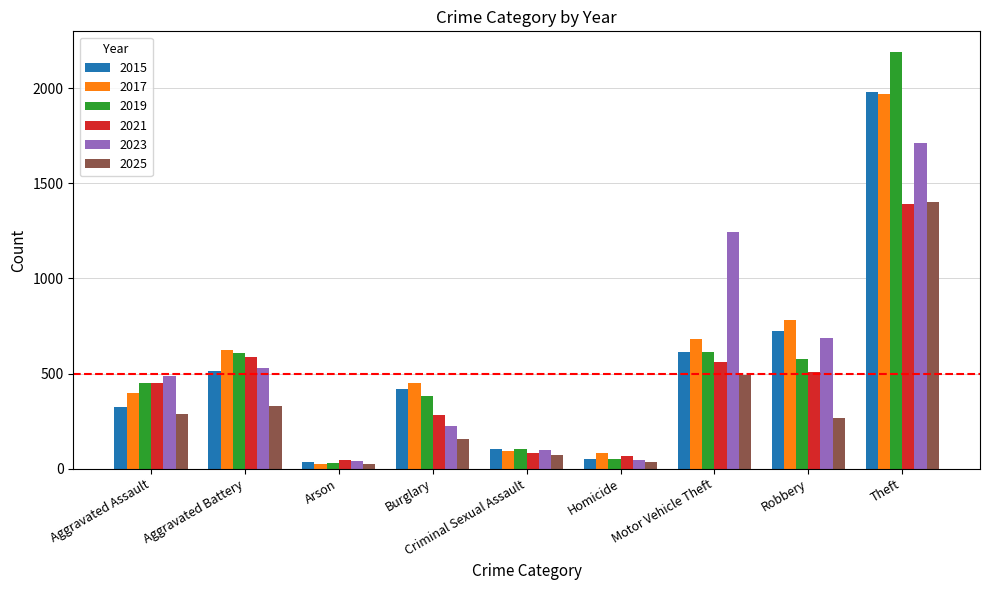

True or false: 2015 has a value of 819 at Aggravated Battery.

False